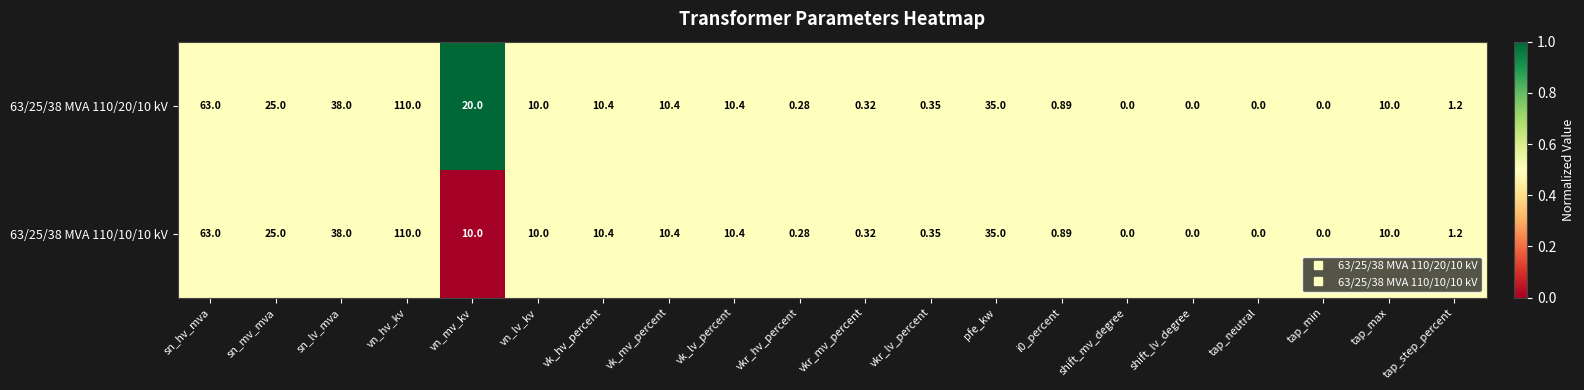

At which category is the sum across all series the highest?

vn_hv_kv